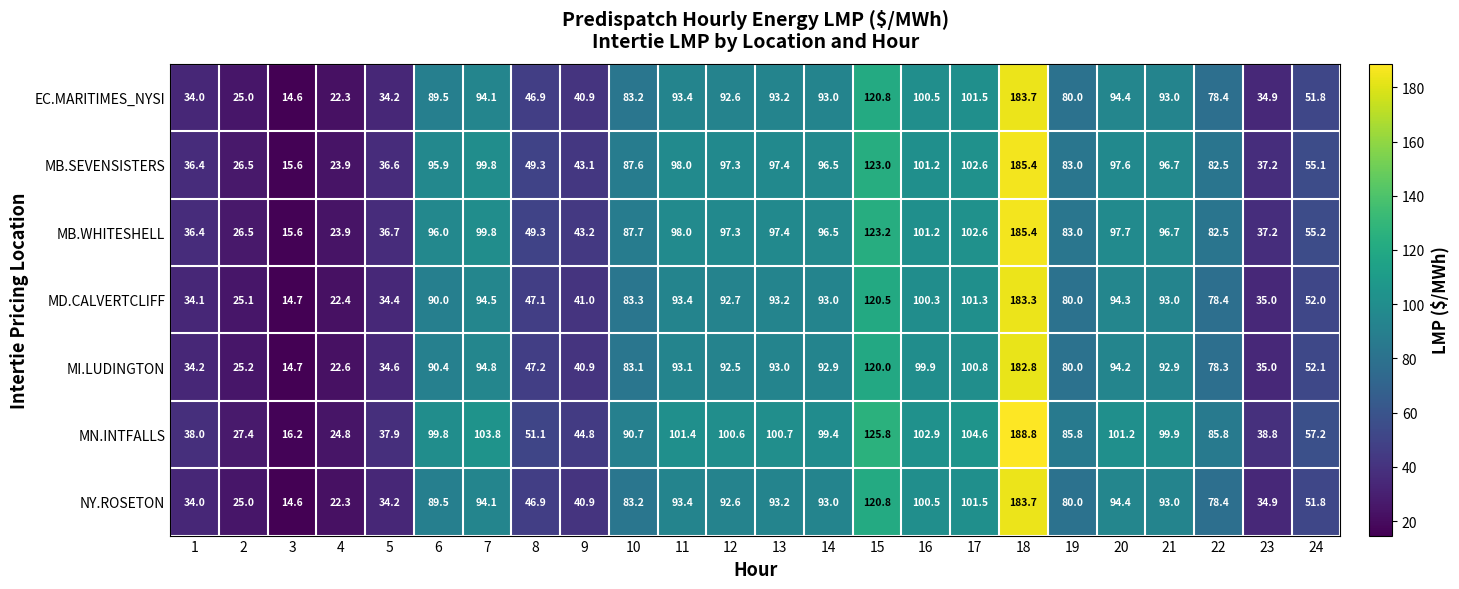

Which category has the lowest value across all series?

3